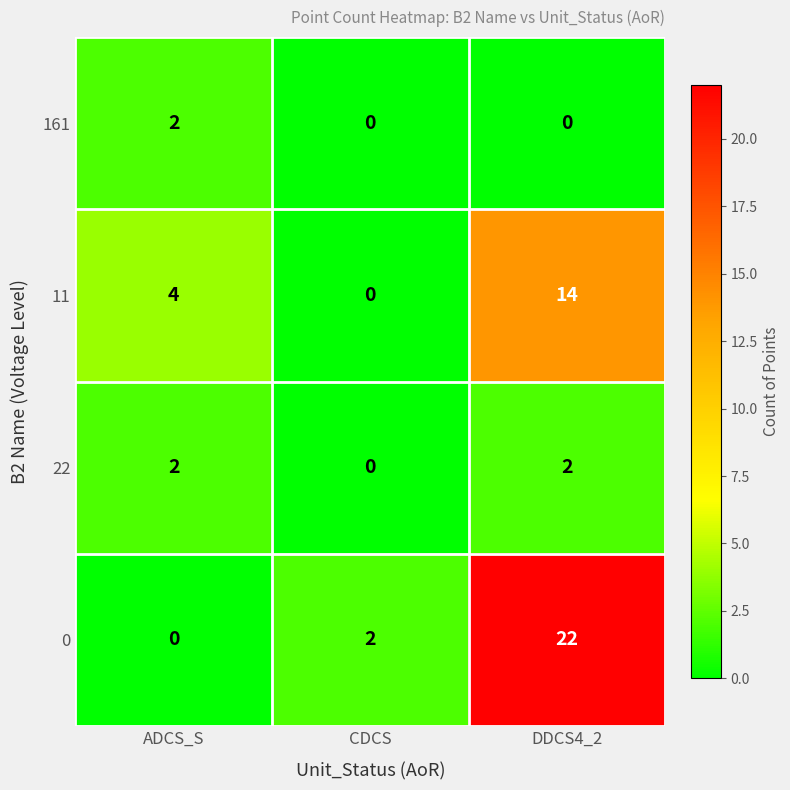

What is the highest value of the 11 series?

14